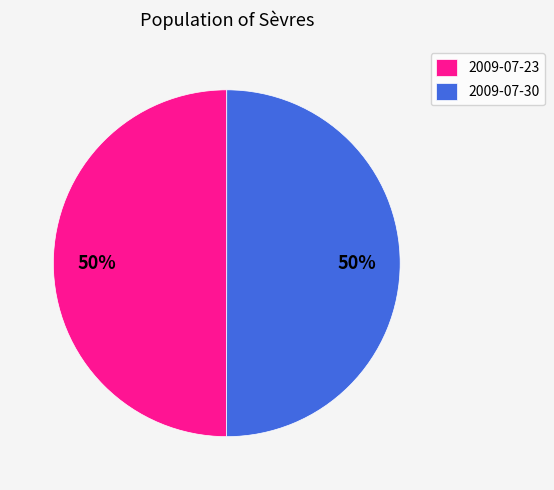

Combined, do 2009-07-30 and 2009-07-23 account for over 50%?

Yes